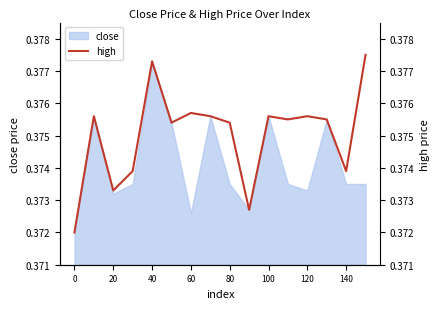

Is it true that close equals 0.5 at 20?

False